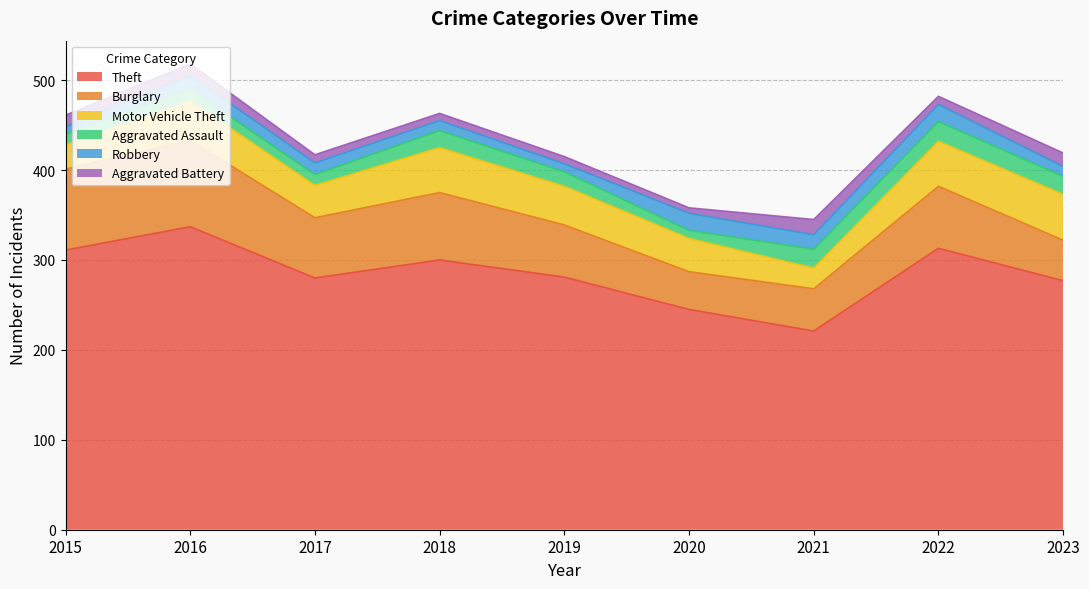

True or false: Robbery and Theft cross at least once.

False